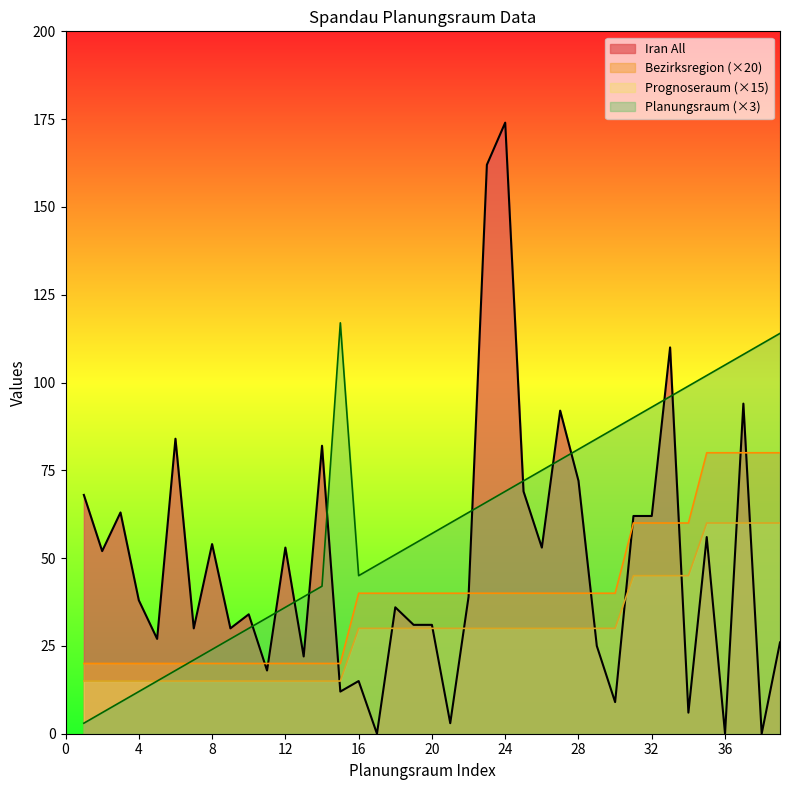

How many intersections are there between Iran All and Prognoseraum?

9